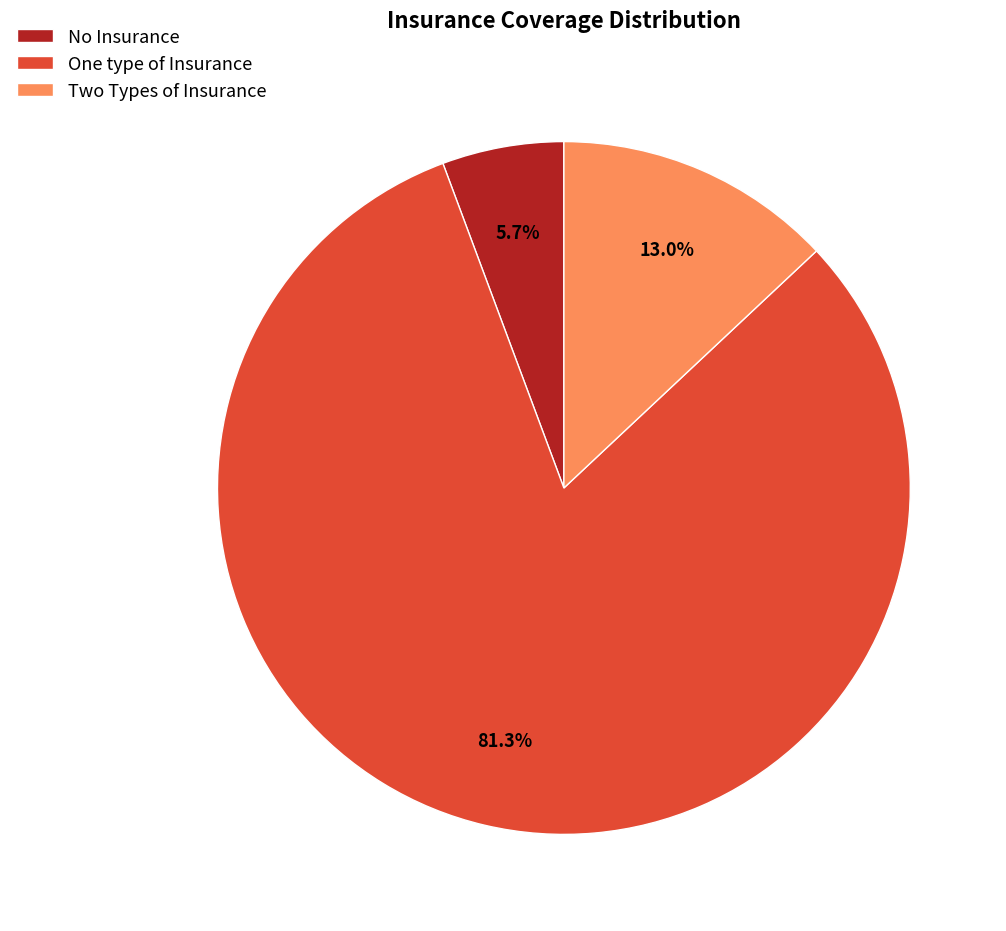

What is the ratio of the value at One type of Insurance to the value at No Insurance?

14.3